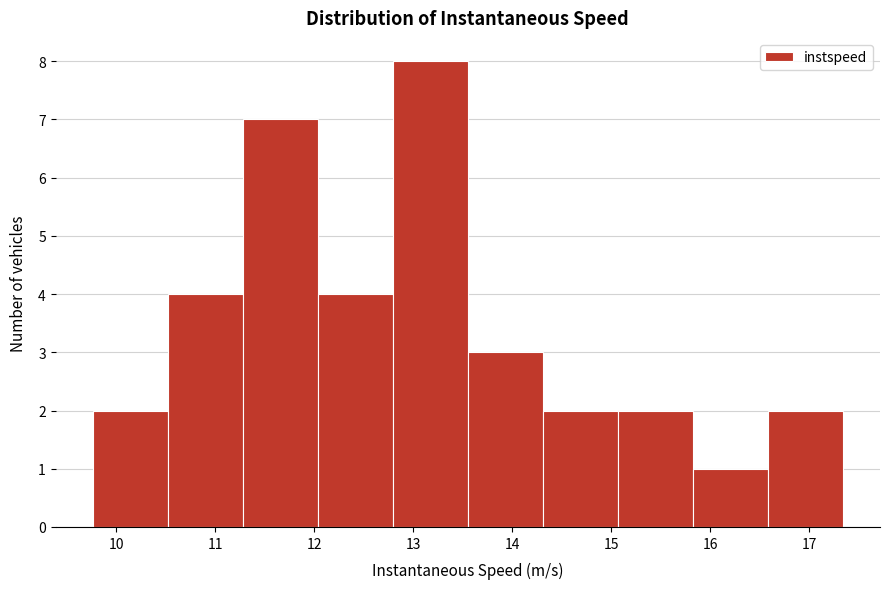

Which range on the x-axis has the tallest bar?

12.8 to 13.6